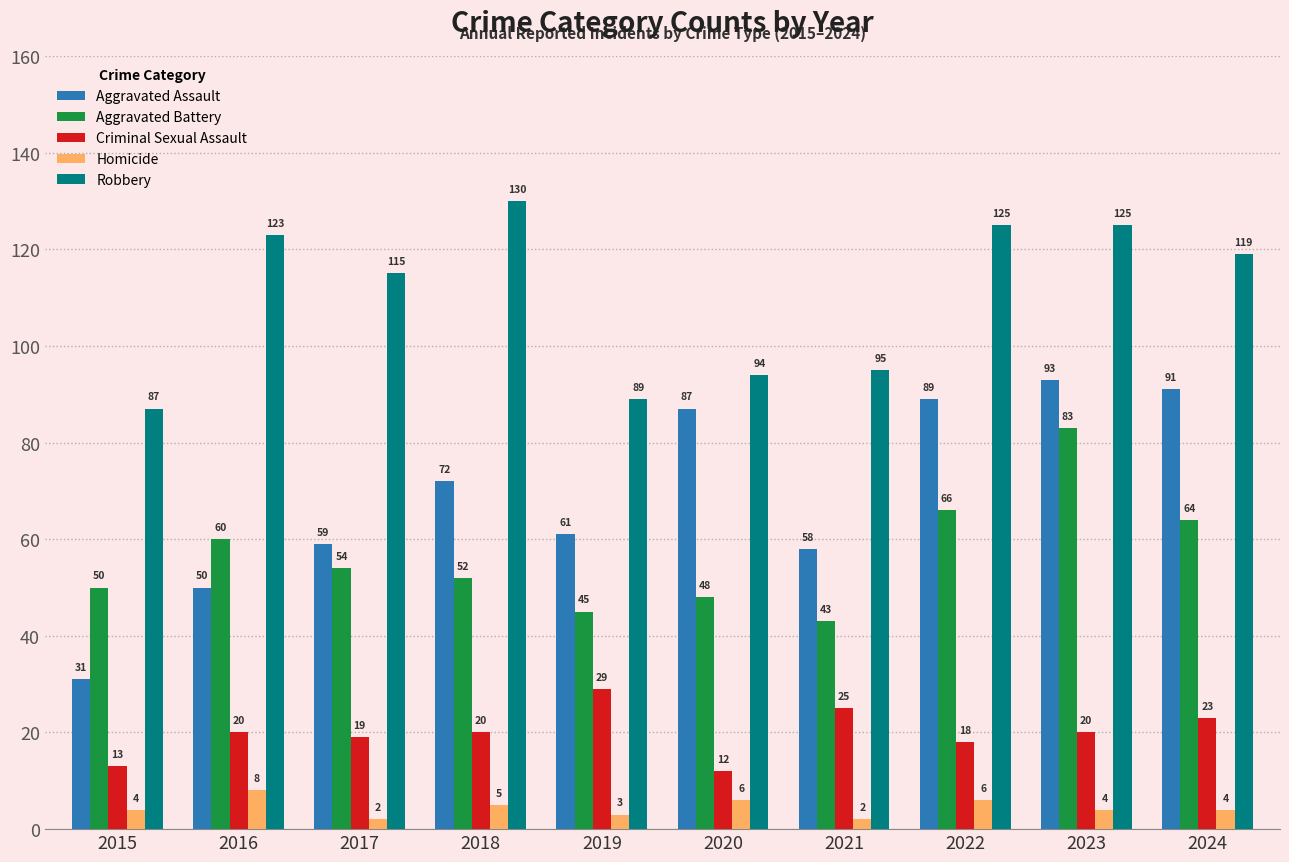

Is the value of Homicide at 2015 greater than the value of Criminal Sexual Assault at 2022?

No